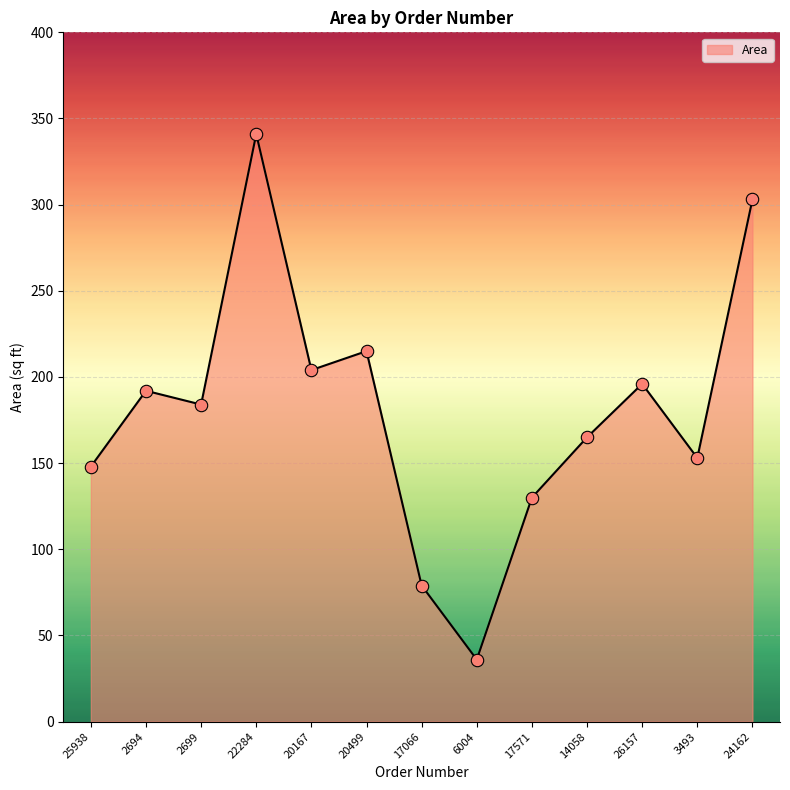

Approximately how many times larger is the value at 26157 compared to 3493?

1.3